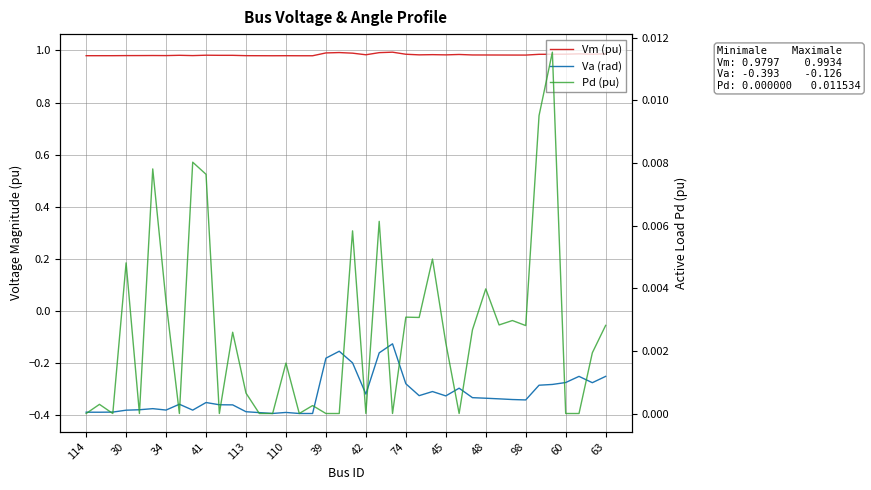

In Va (rad), how many points are higher than both neighbors (excluding endpoints)?

9